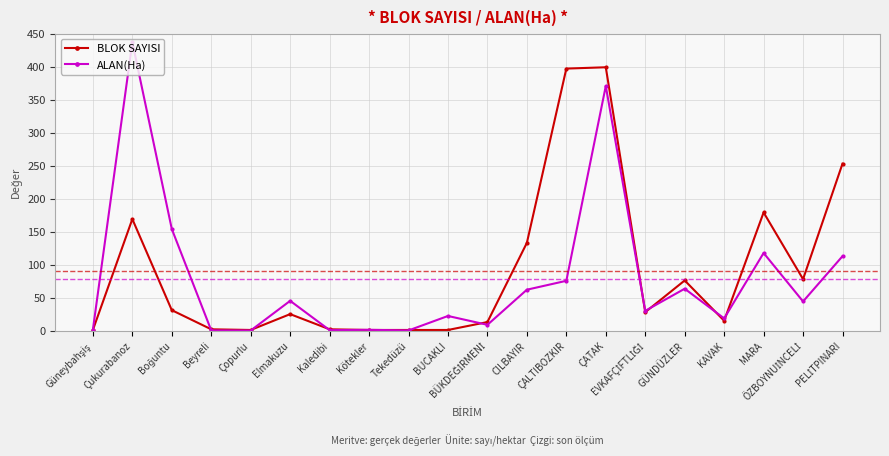

What is the value of the ALAN(Ha) point at the 15th from the left?

30.0